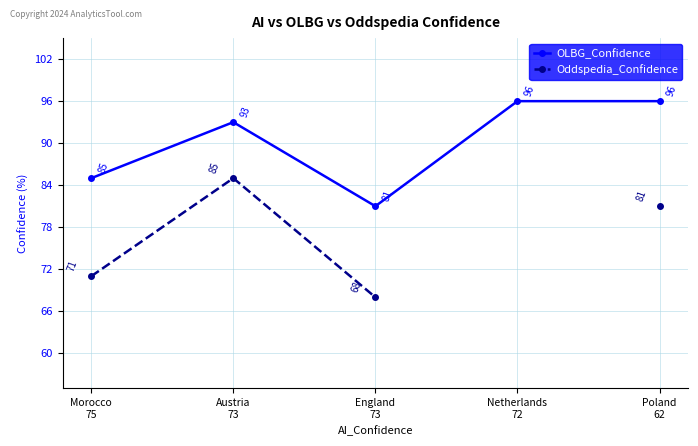

What is the maximum value for Oddspedia_Confidence?

85.0